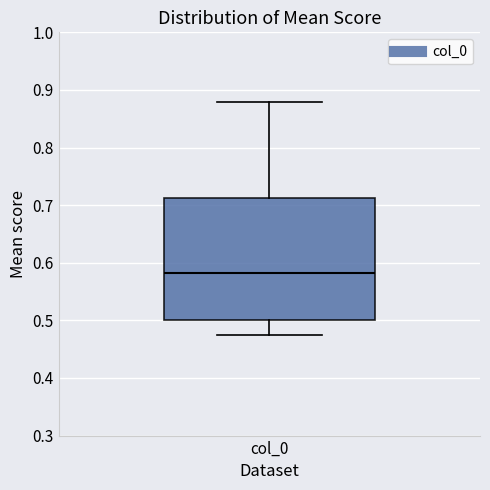

Where does the lower whisker of the box for col_0 end on the y-axis? The values are not printed on the chart, so give them approximately, as read against the axis.

0.47